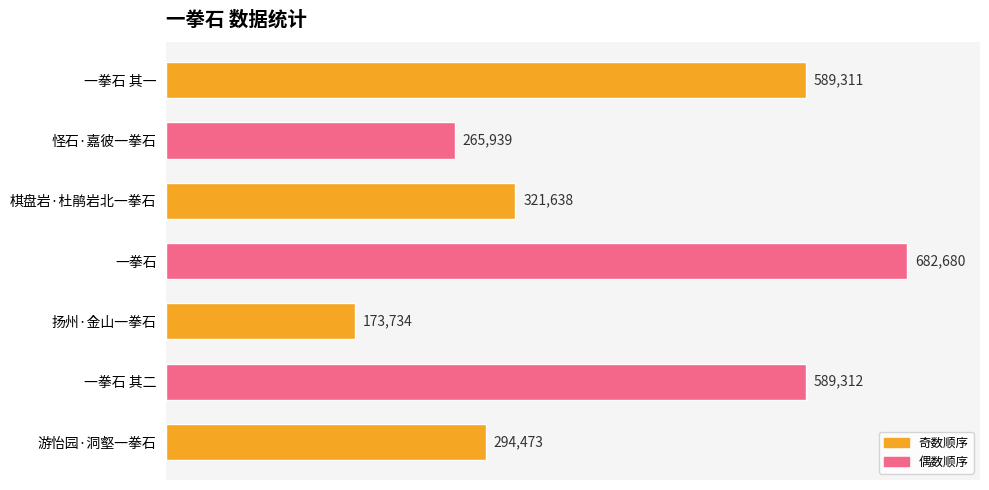

What is the ratio of the value at 一拳石 其二 to the value at 扬州·金山一拳石?

3.4